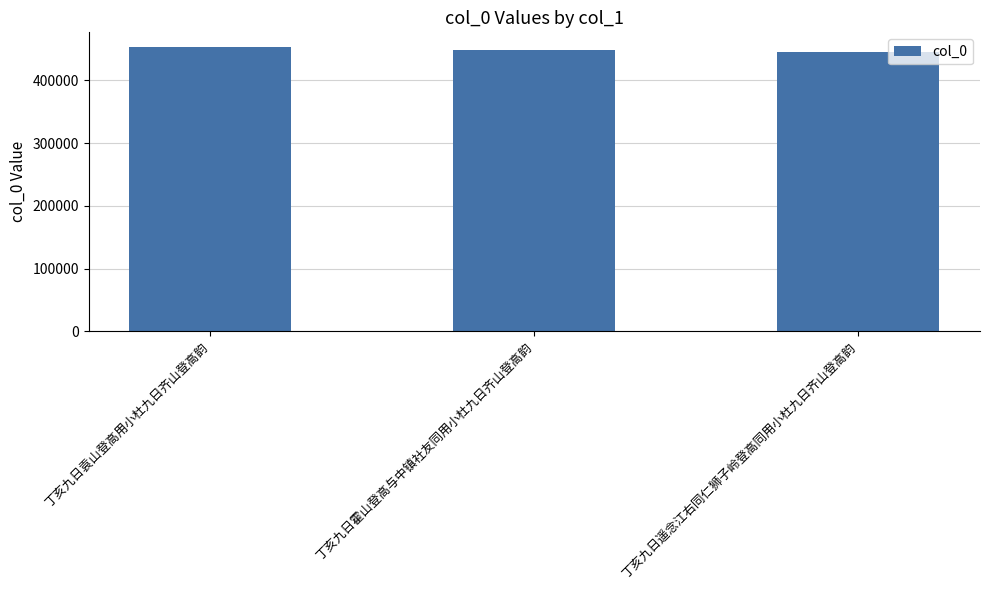

The value at 丁亥九日遥念江右同仁狮子岭登高同用小杜九日齐山登高韵 is 445263. True or false?

True